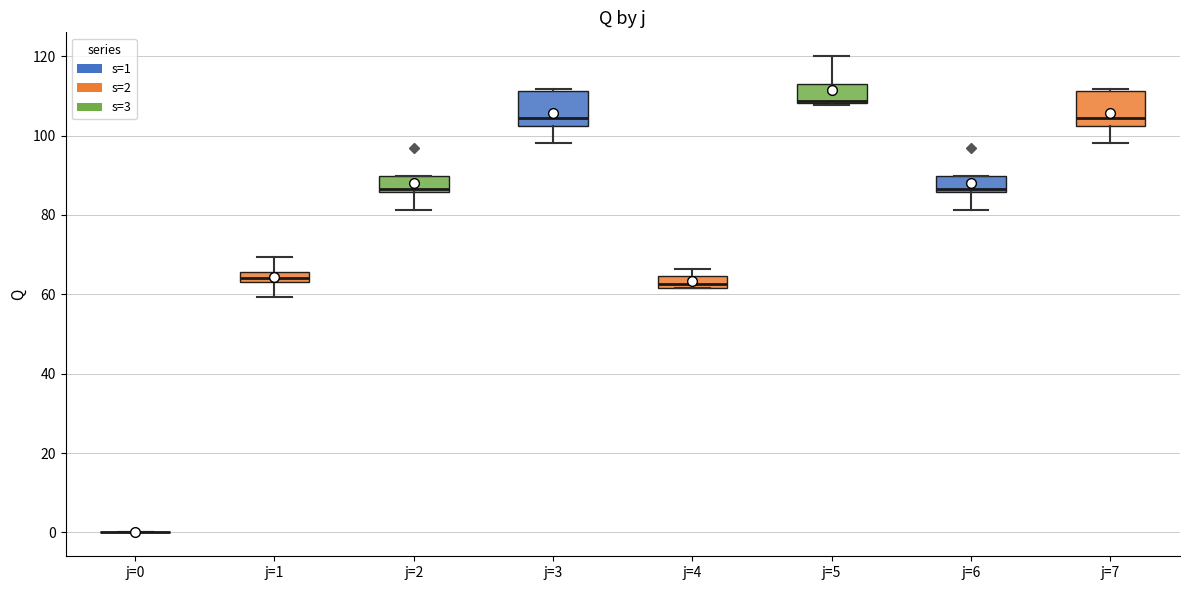

Where does the upper whisker of the box for j=5 end on the y-axis? The values are not printed on the chart, so give them approximately, as read against the axis.

120